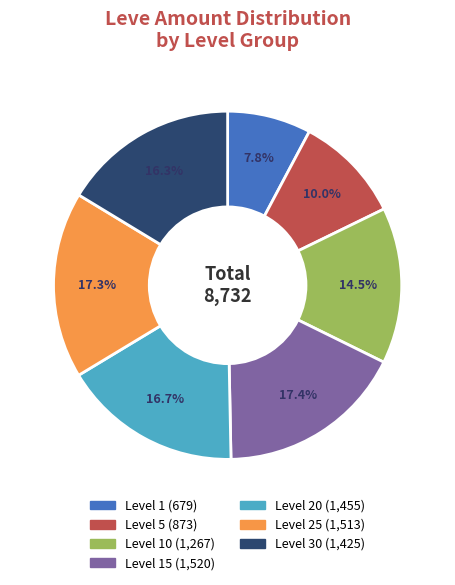

Does any single category account for the majority?

No